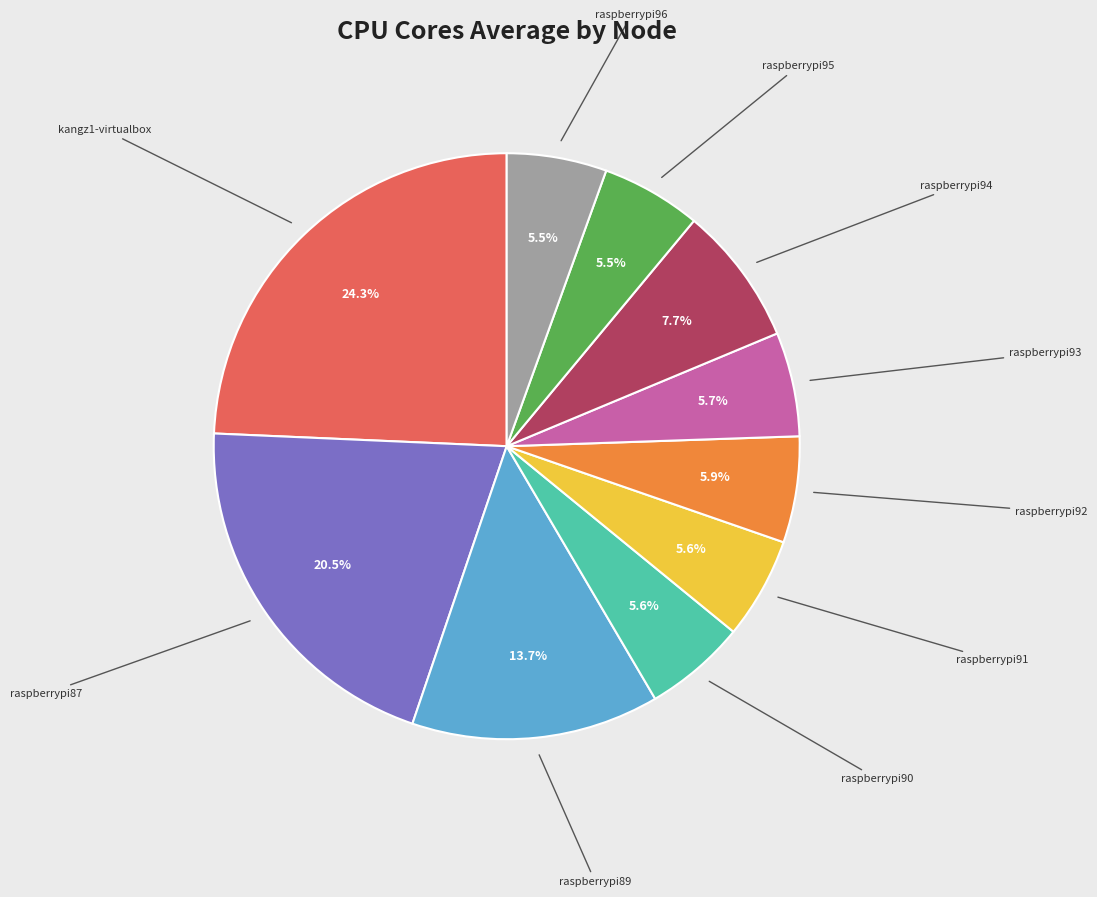

Is the sum of raspberrypi94 and raspberrypi87 greater than half?

No